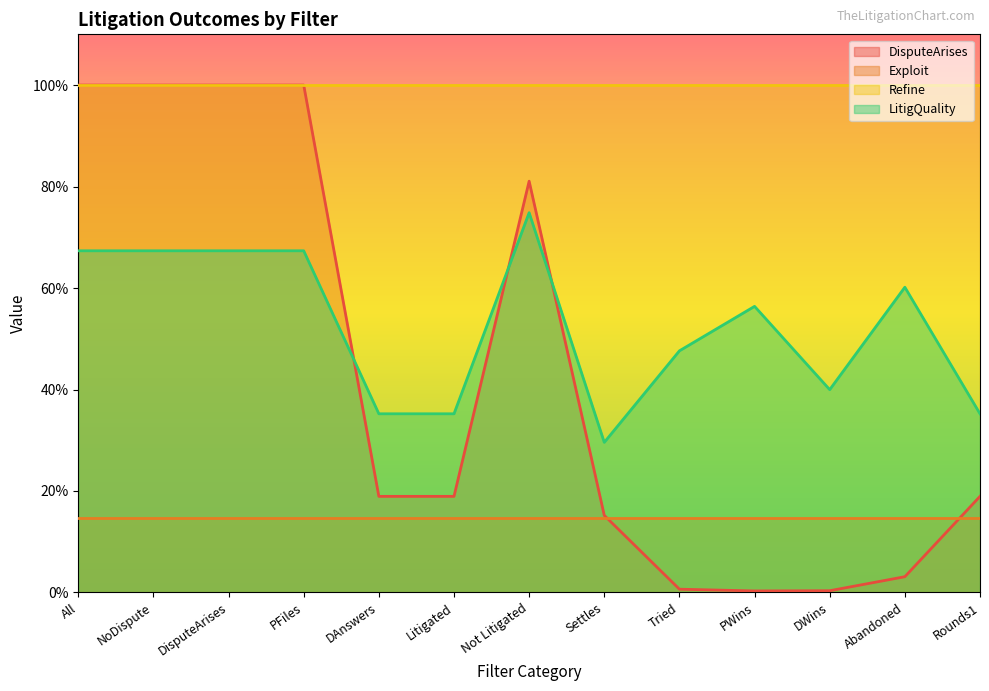

What is the label of the 9th point from the right?

DAnswers